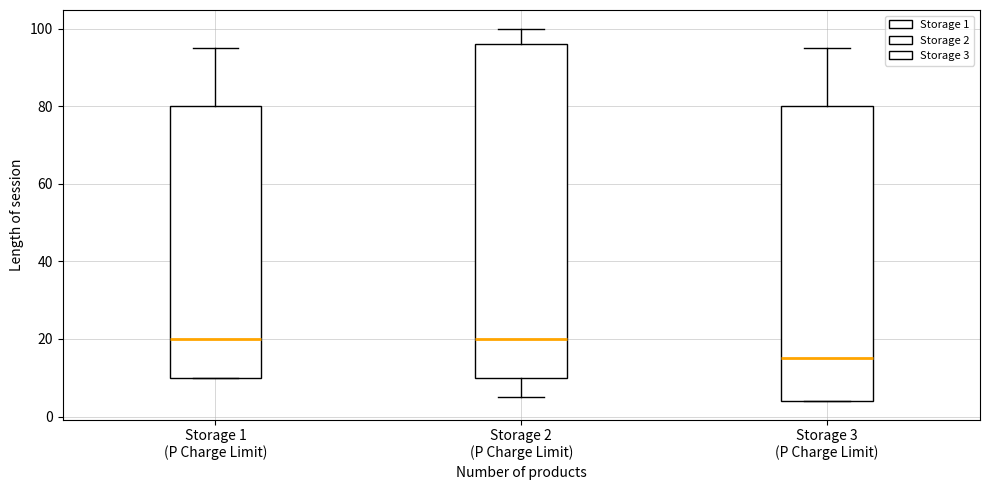

Where is the upper edge of the box for Storage 1 (P Charge Limit) on the y-axis? The values are not printed on the chart, so give them approximately, as read against the axis.

80